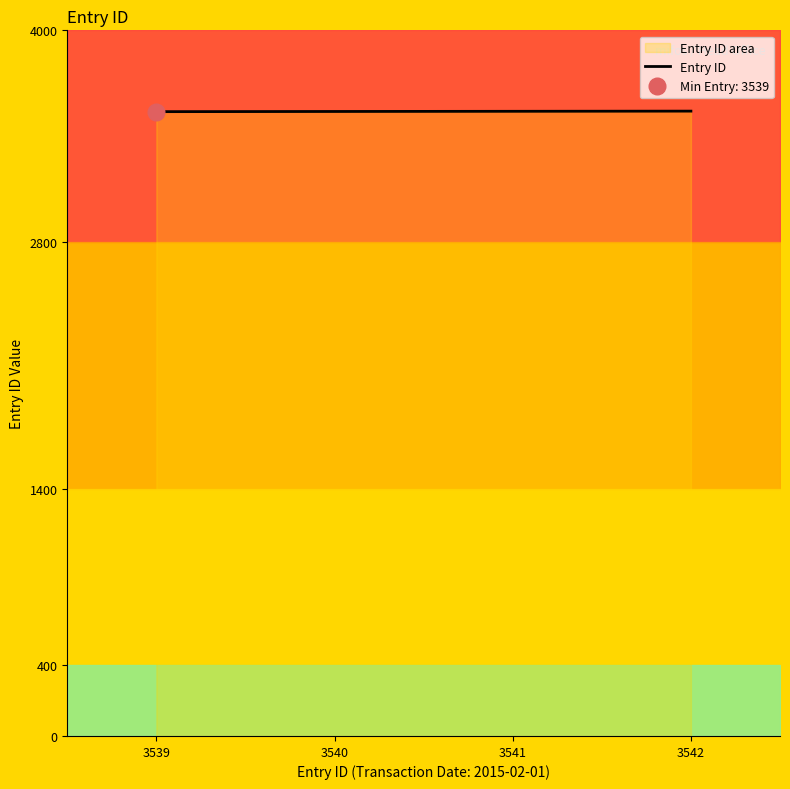

How many data points are less than 3541?

2